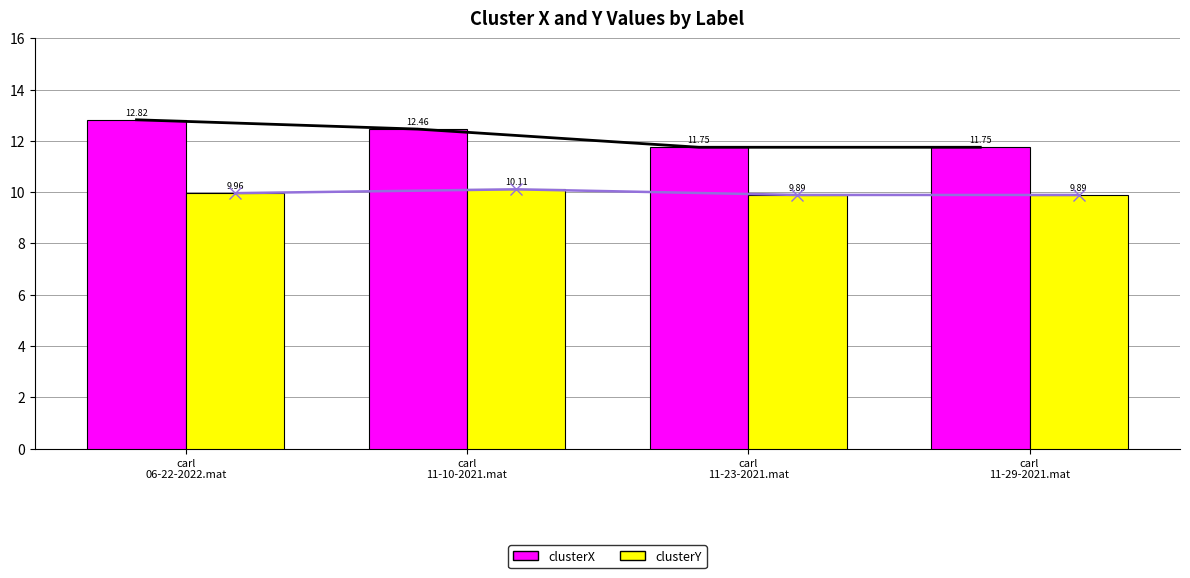

Reading left to right, what are all the values shown in this chart?

clusterX: carl
06-22-2022.mat=12.8	carl
11-10-2021.mat=12.5	carl
11-23-2021.mat=11.7	carl
11-29-2021.mat=11.7
clusterY: carl
06-22-2022.mat=10.0	carl
11-10-2021.mat=10.1	carl
11-23-2021.mat=9.9	carl
11-29-2021.mat=9.9